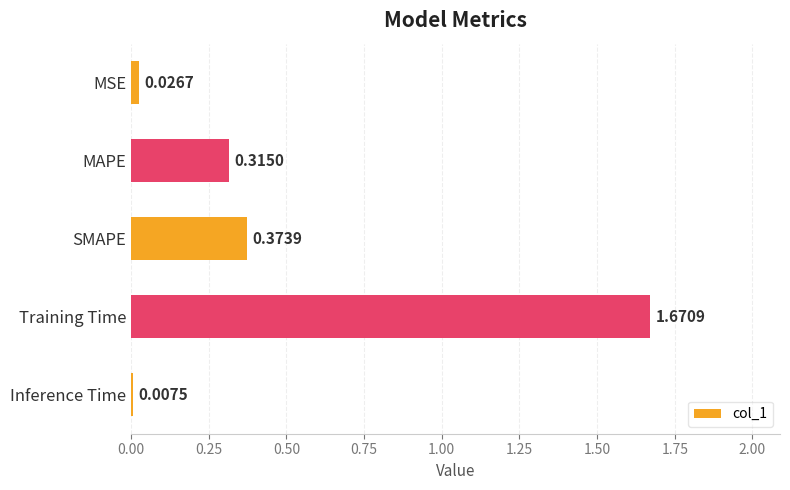

Which label corresponds to the smallest value in the chart?

Inference Time